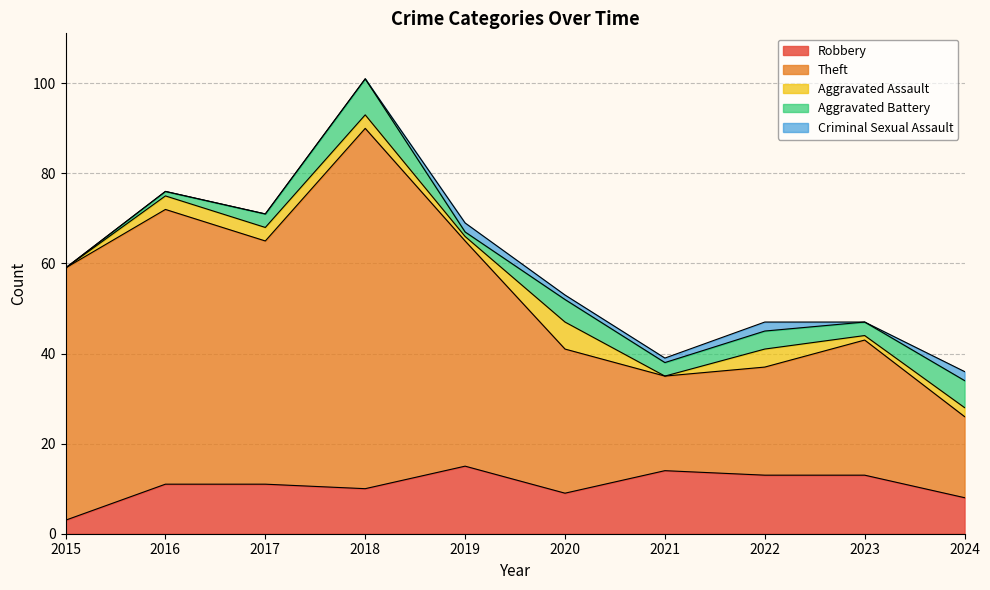

Which category has the lowest value across all series?

2015